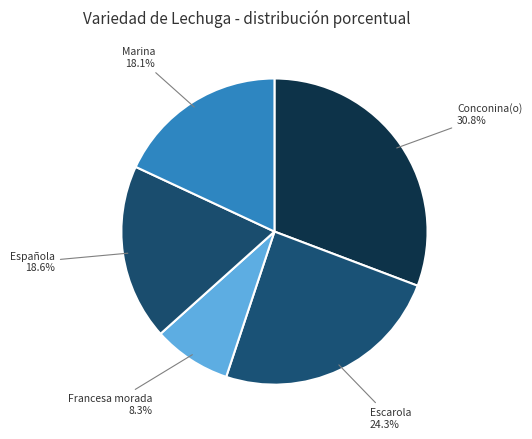

Approximately how many times larger is the value at Escarola compared to Marina?

1.3